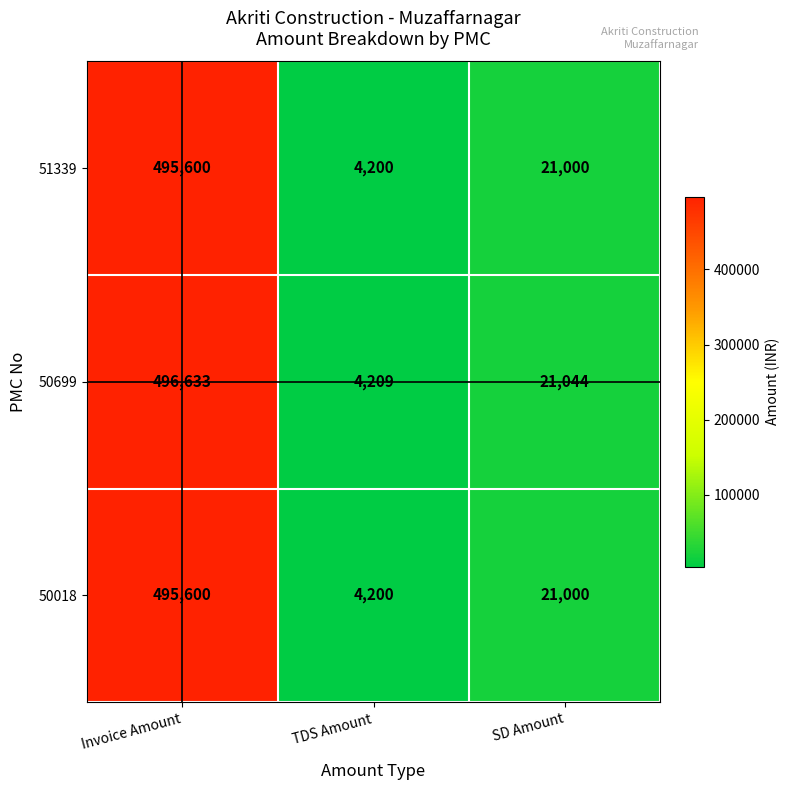

Reading right to left, list all the values displayed in this chart.

51339: 21000	4200	495600
50699: 21044	4209	496633
50018: 21000	4200	495600